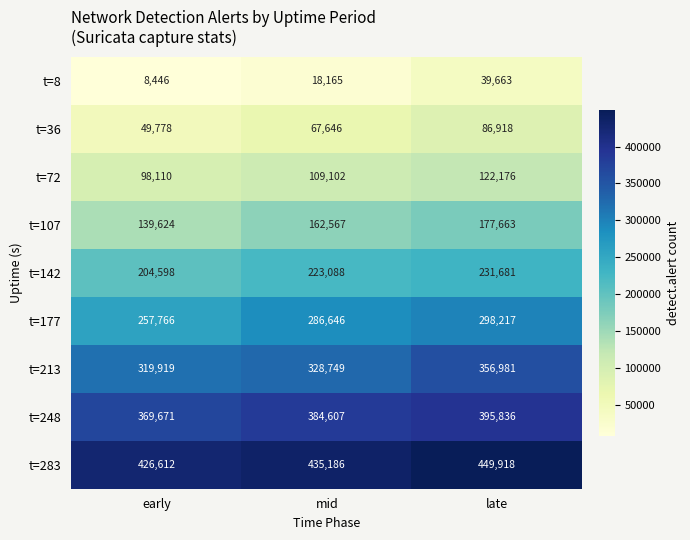

What is the smallest value displayed?

8446